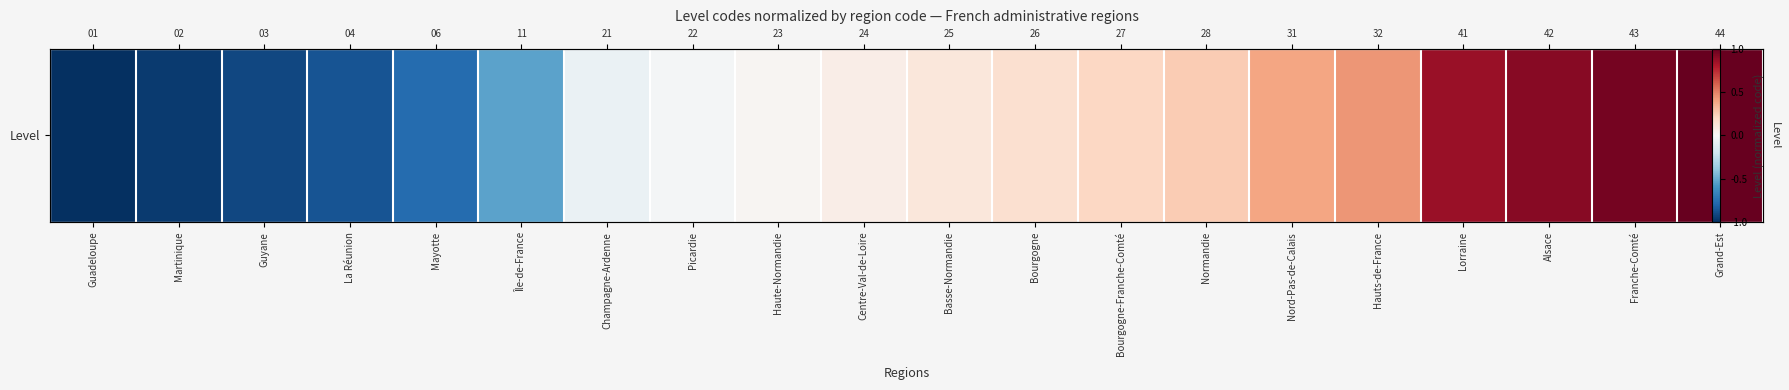

Which label corresponds to the smallest value in the chart?

Guadeloupe